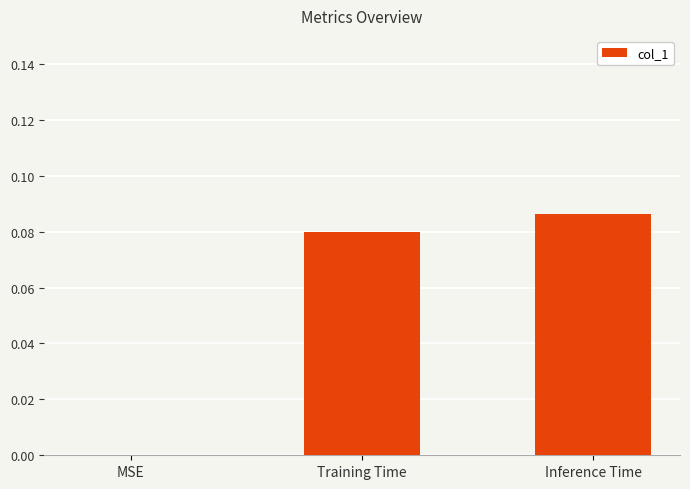

Are the bars grouped side by side (vs. stacked)?

No